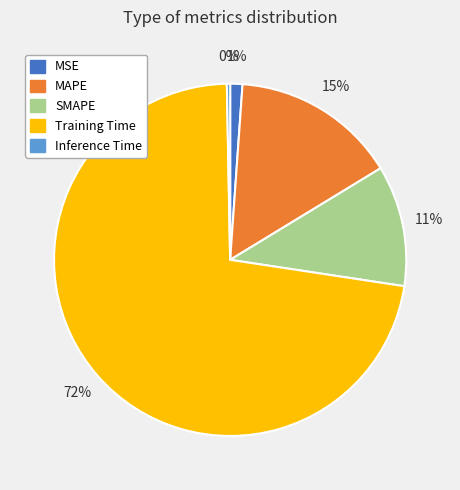

To the nearest percent, what percentage of the pie is MSE?

1%